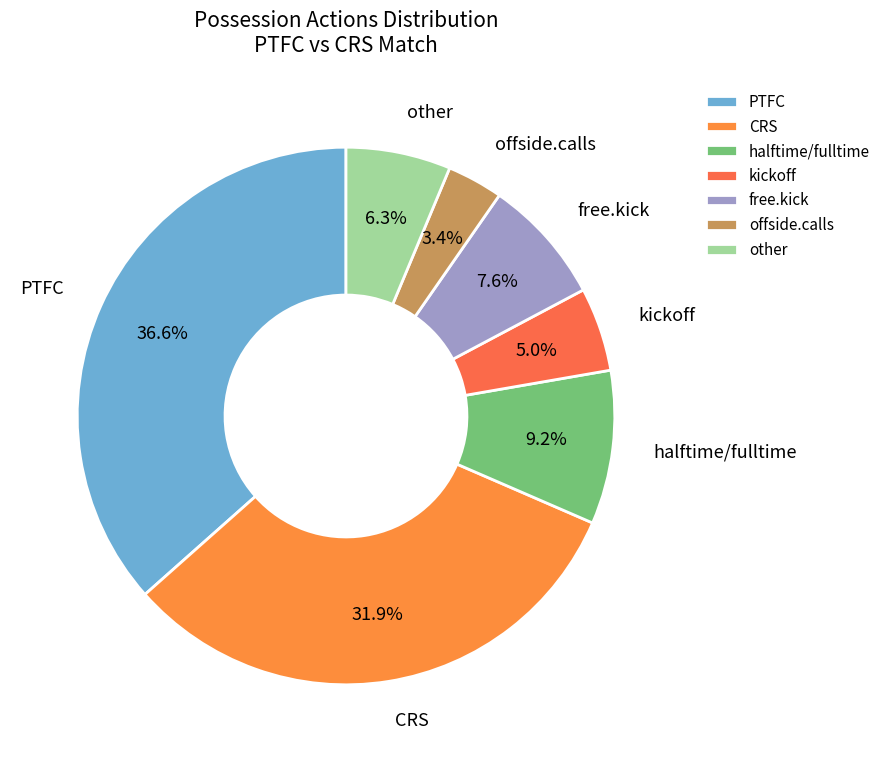

True or false: free.kick accounts for 20% of the total.

False